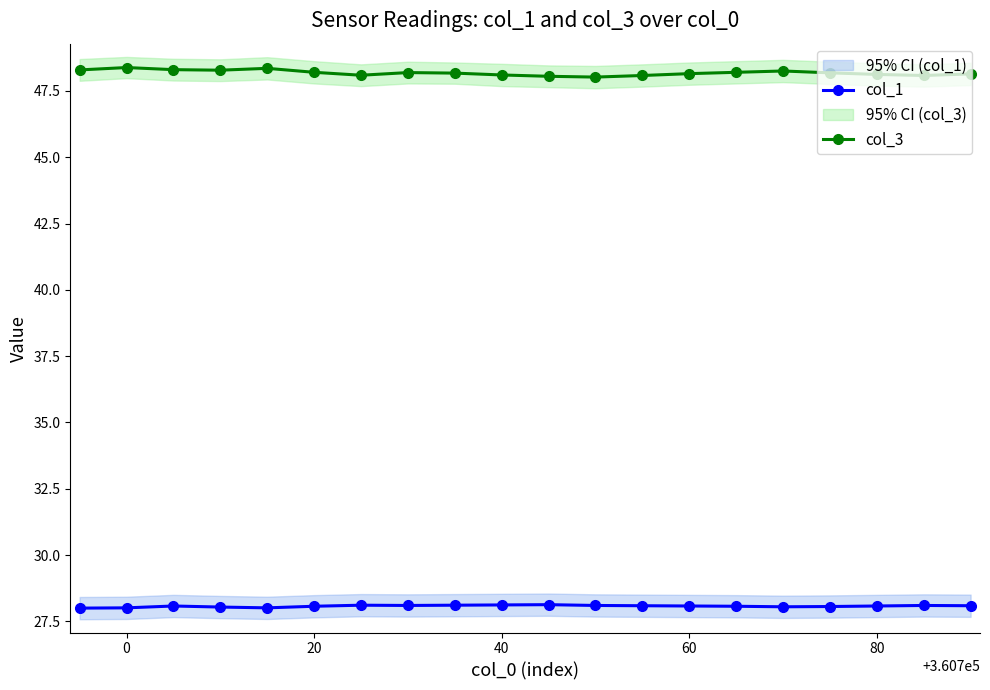

Which series has the largest total across all categories?

col_3